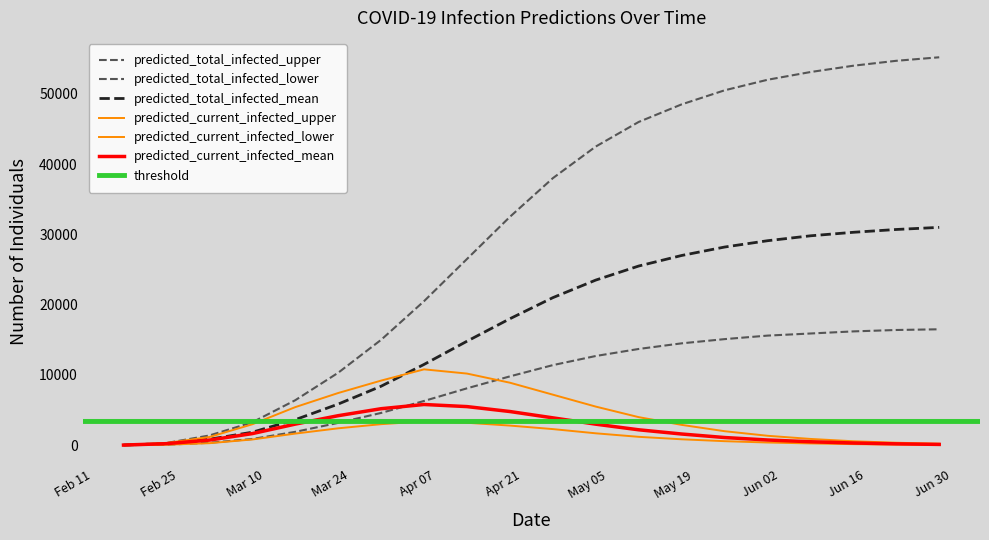

What is the label of the 19th point from the left?

2020-06-21